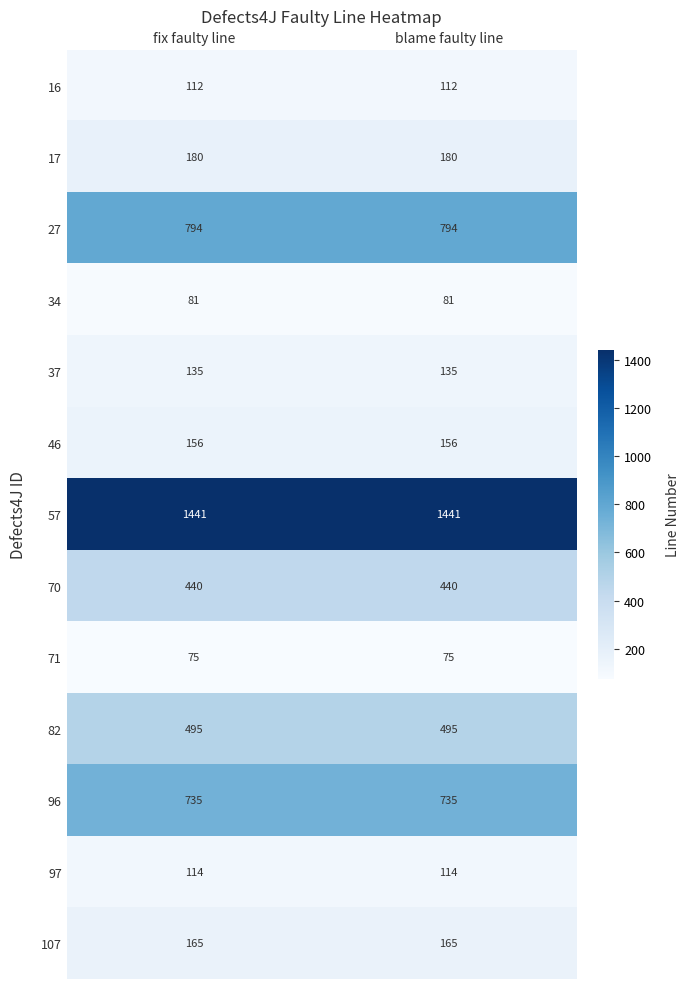

What is the sum of all 57 values?

2882